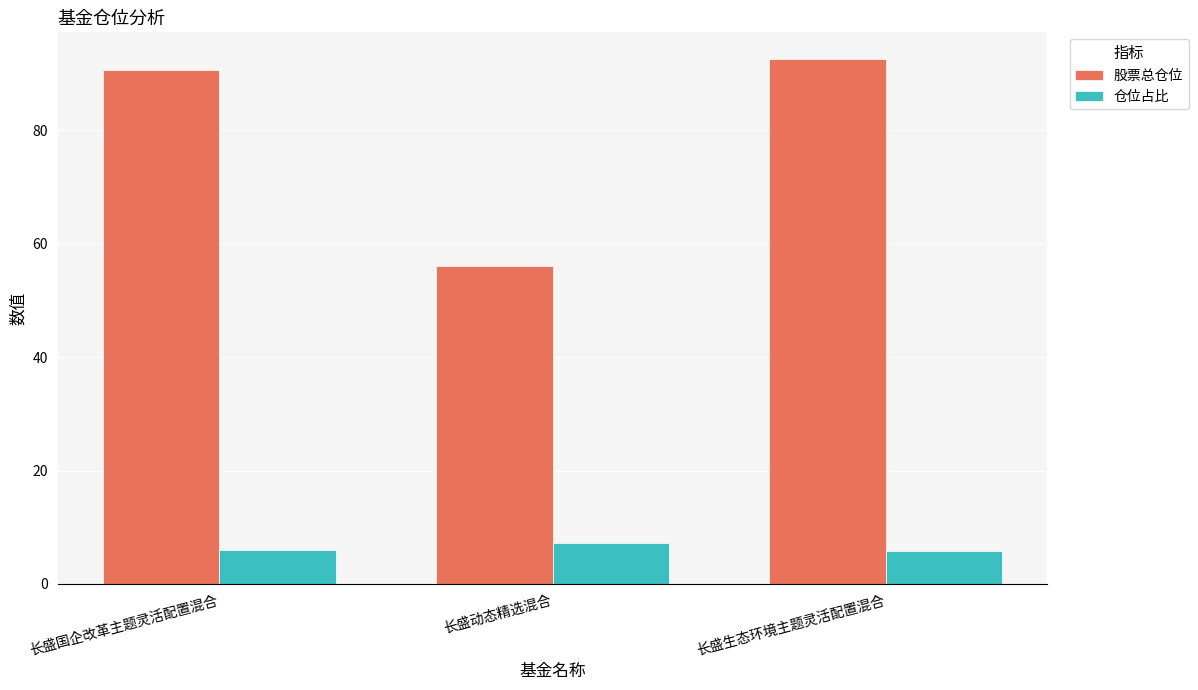

Count the number of categories in the chart.

3